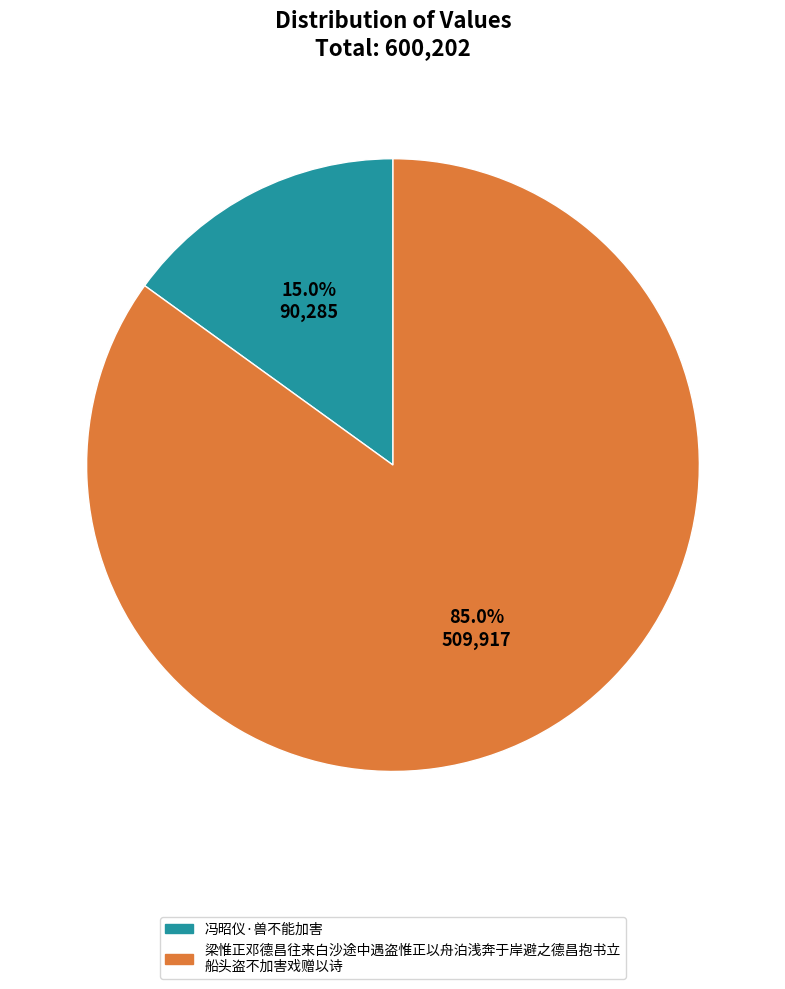

Does any single category account for the majority?

Yes